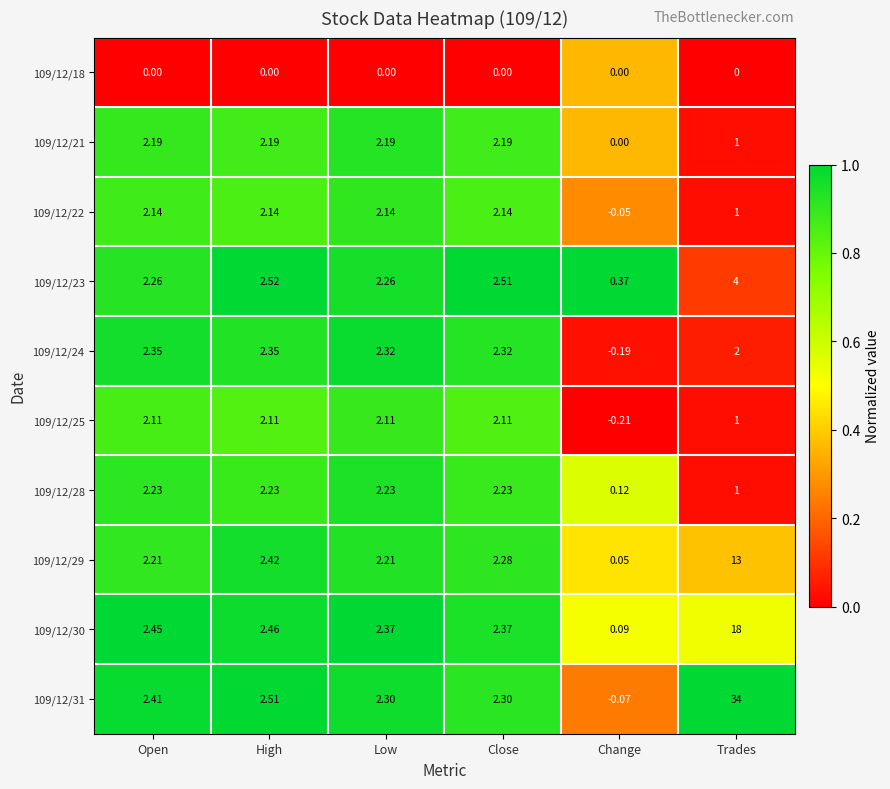

Which category has the highest value across all series?

Trades